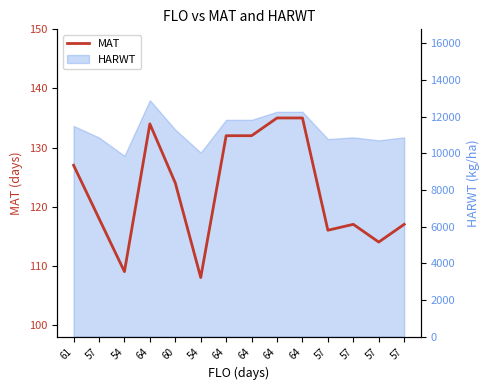

True or false: the data has more than 0 interior local peaks.

True